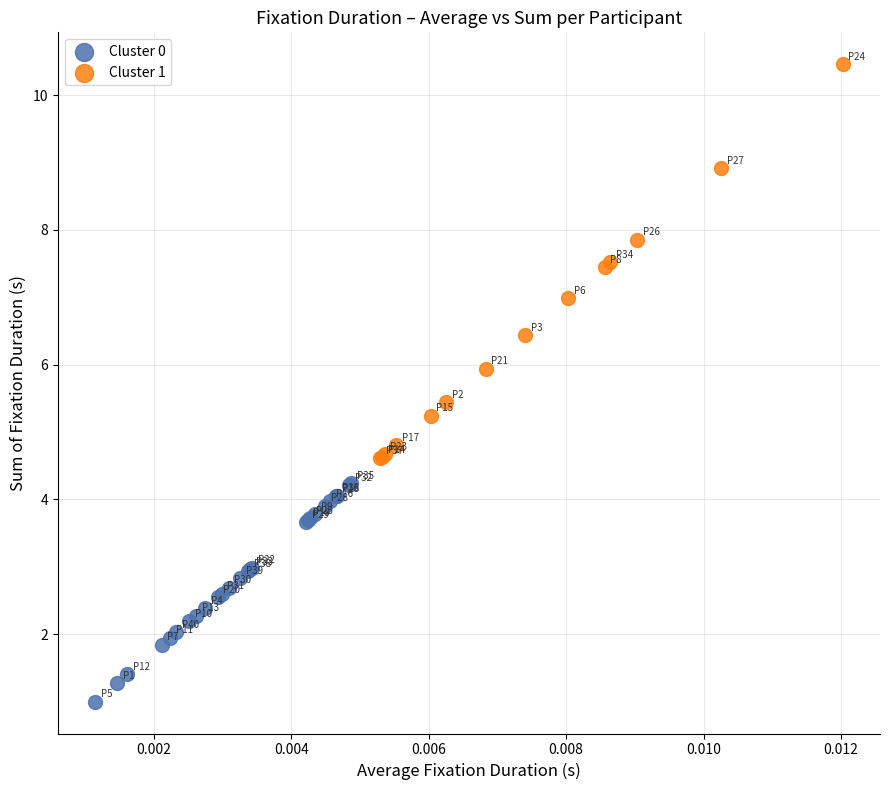

Which series contains the lowest Y value?

Cluster 0